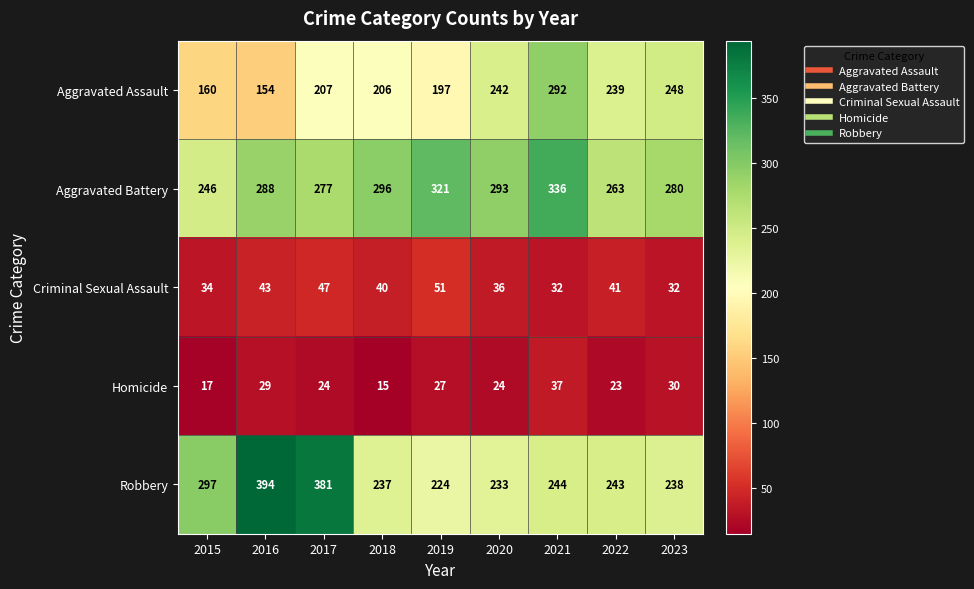

Where does the Homicide series first go above 24?

2016